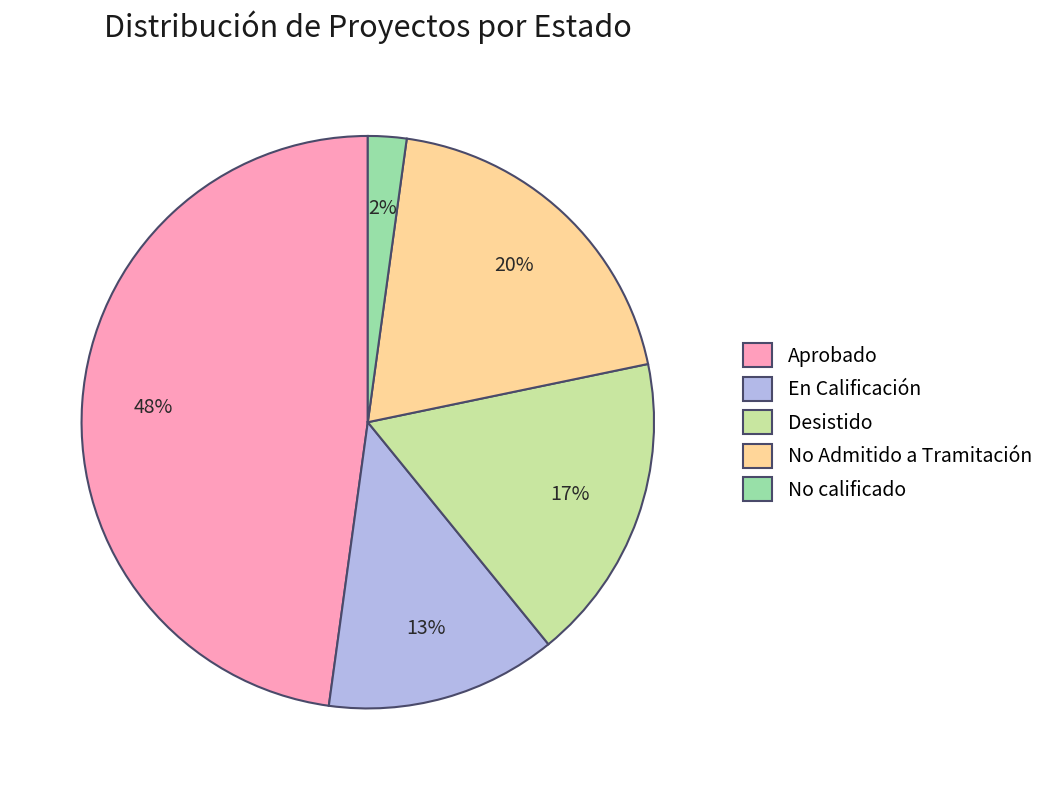

To the nearest percent, what is the average slice percentage?

20%